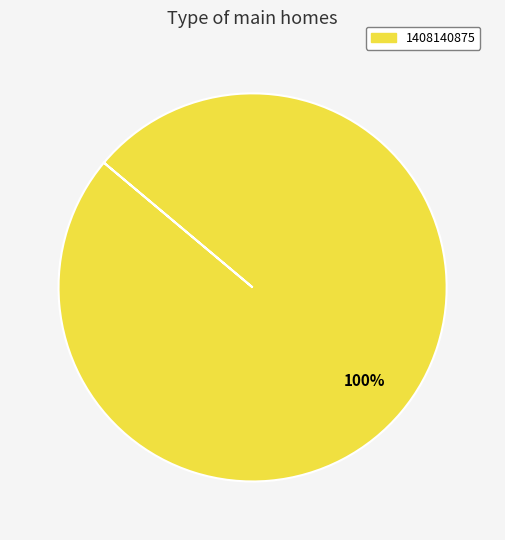

How many segments does this pie chart have?

1